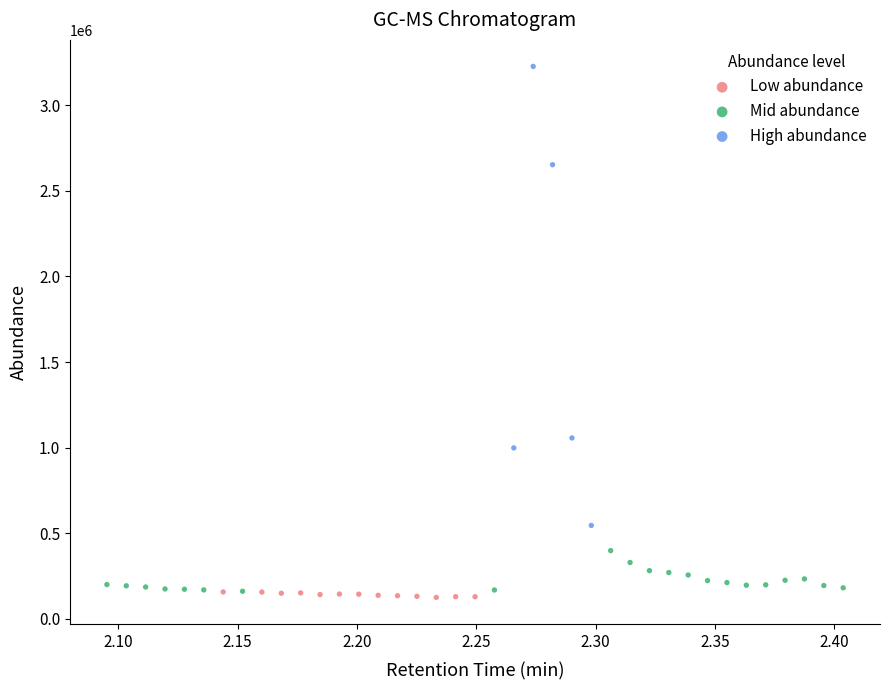

Which series reaches the maximum Y coordinate?

High abundance